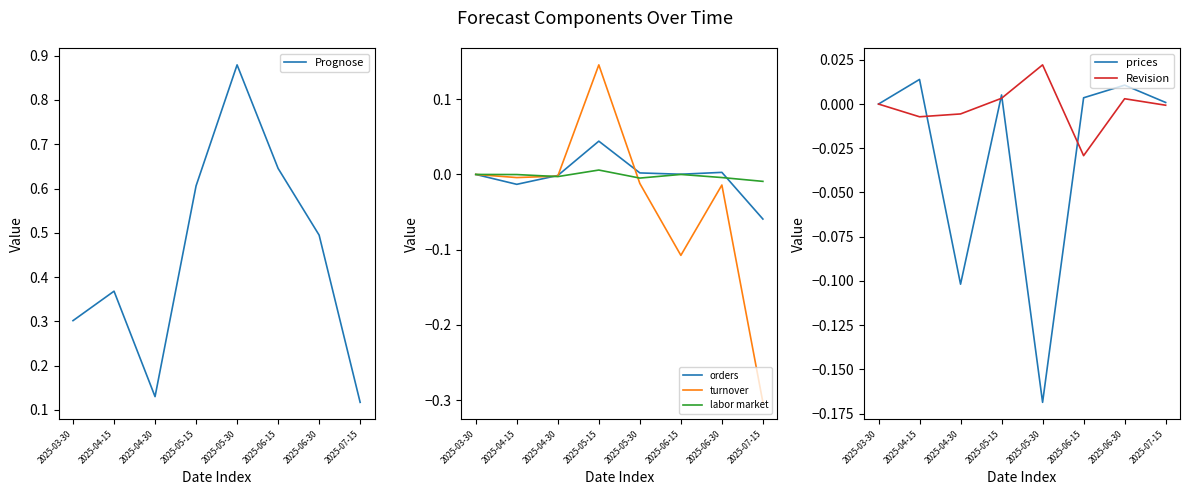

Does the chart display data point markers on the line(s)?

No